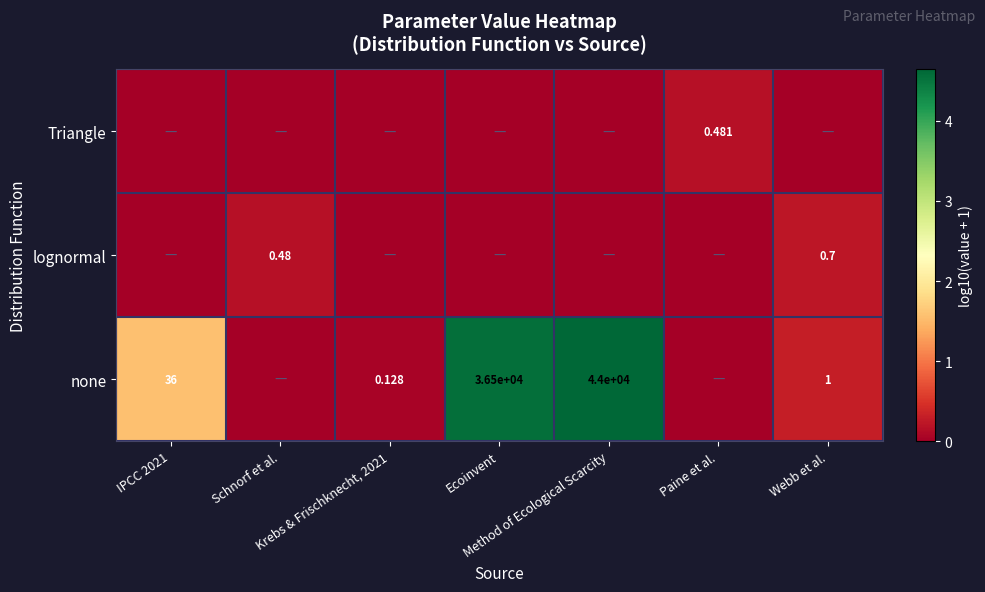

What is the difference between the highest and lowest values at Schnorf et al.?

0.2